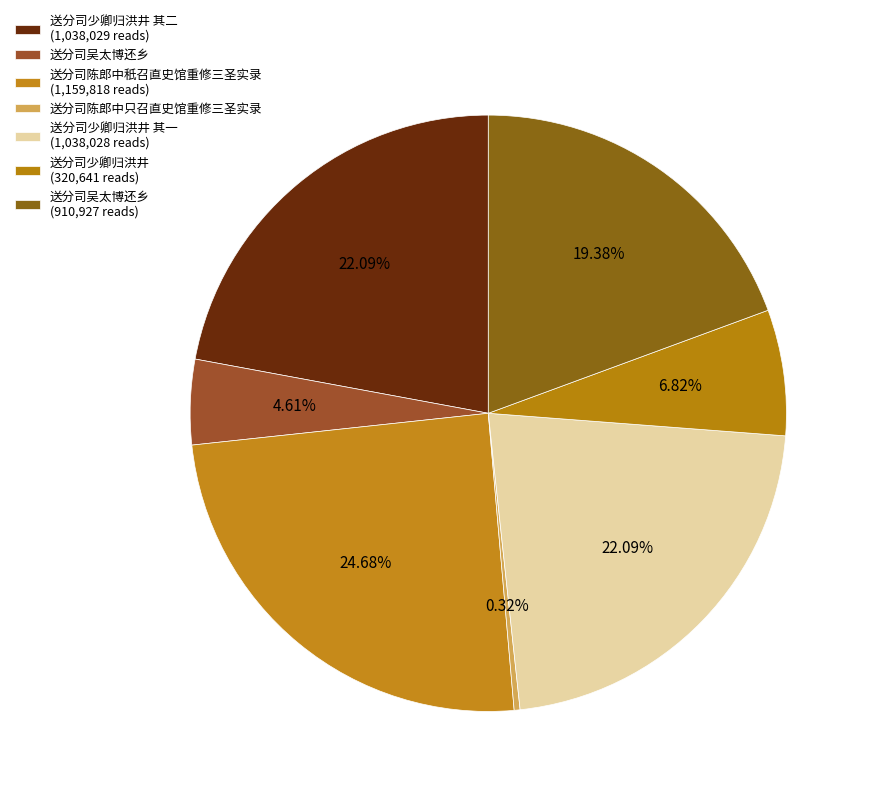

What is the largest slice in the pie chart?

送分司陈郎中秖召直史馆重修三圣实录